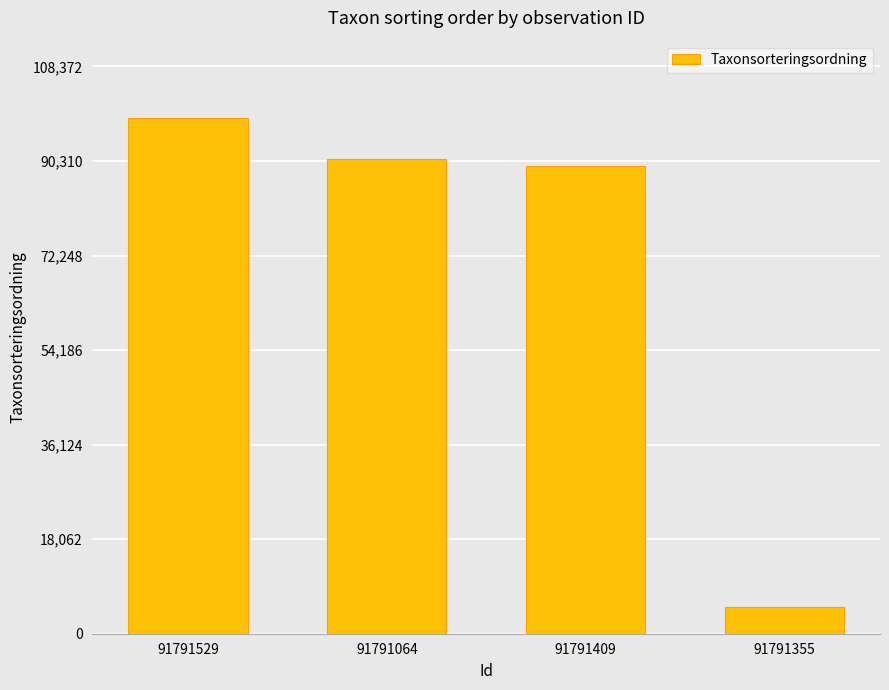

What is the label of the 4th bar from the left?

91791355